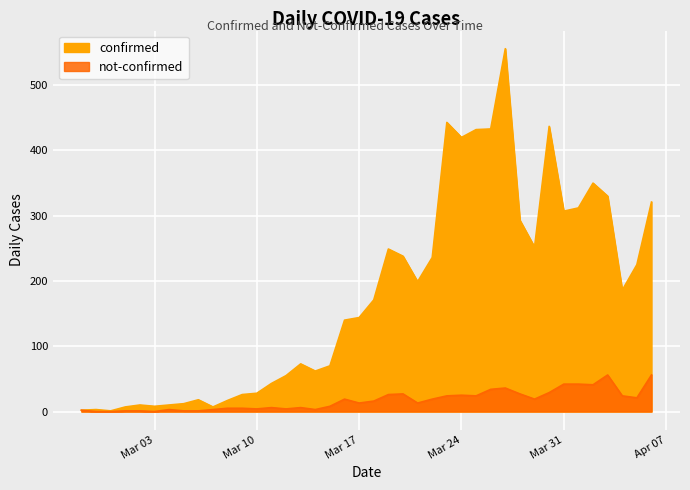

What is the difference between the maximum and minimum values in the not-confirmed series?

56